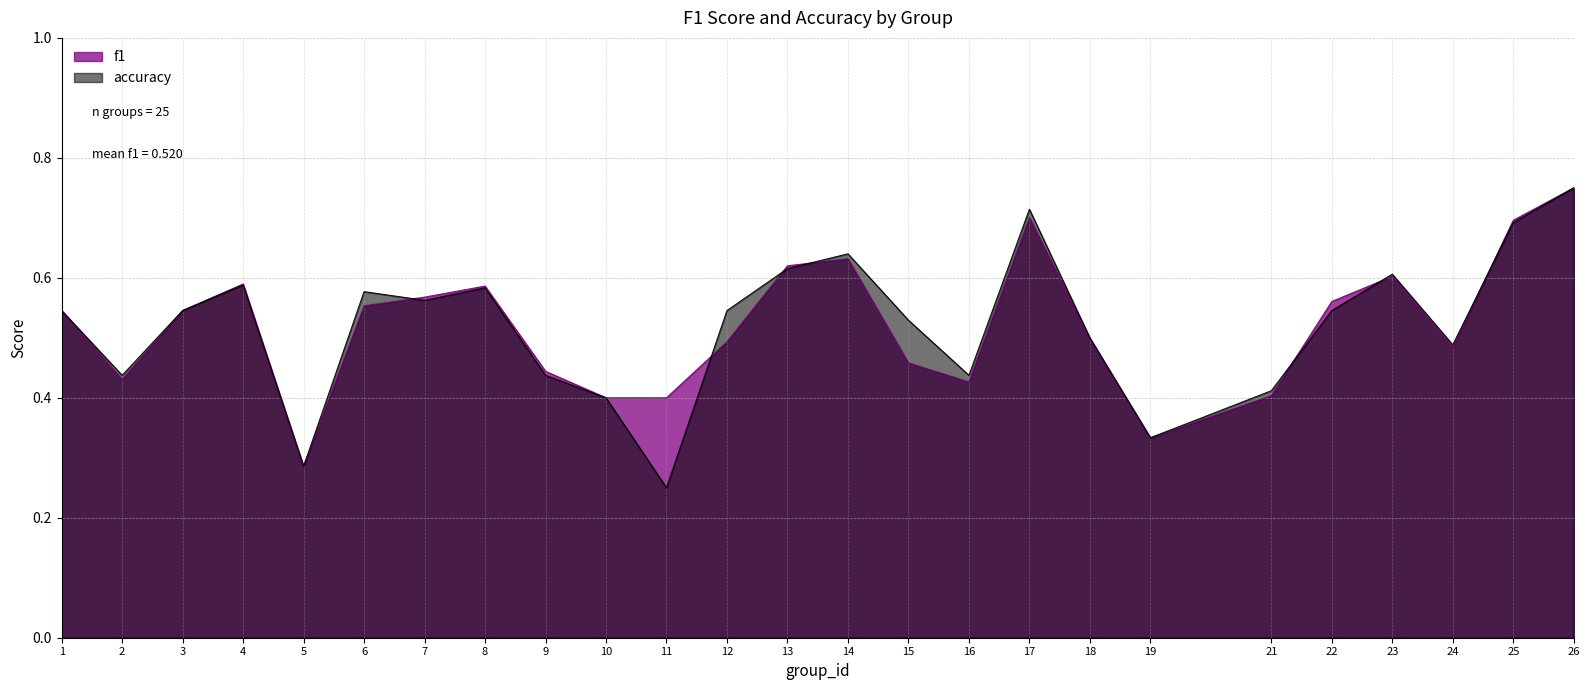

Which series has the widest spread of values?

accuracy